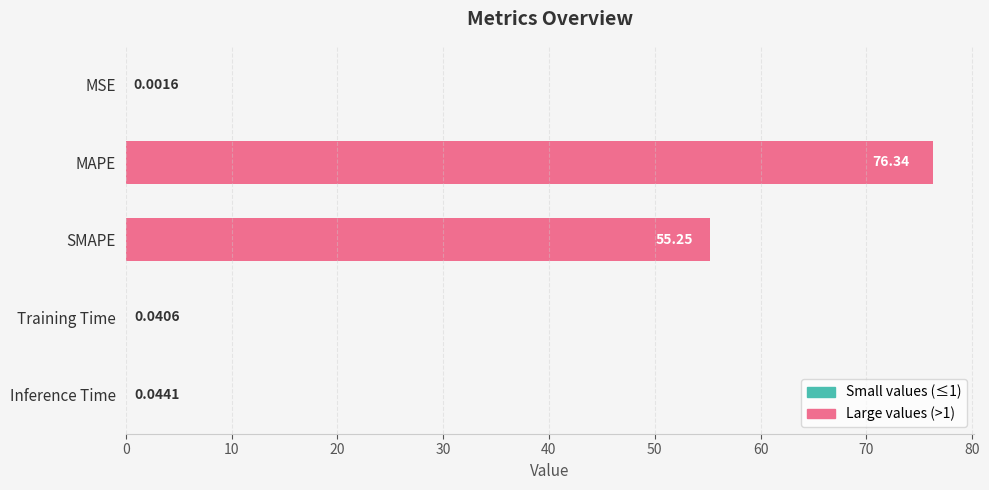

What is the sum of all values?

131.7